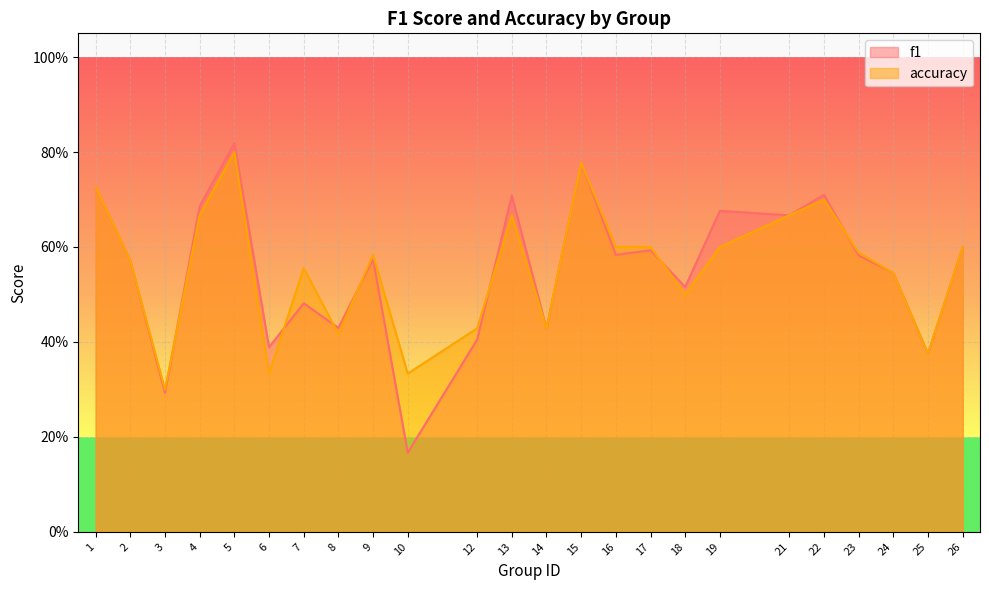

In f1, how many points are higher than both neighbors (excluding endpoints)?

8